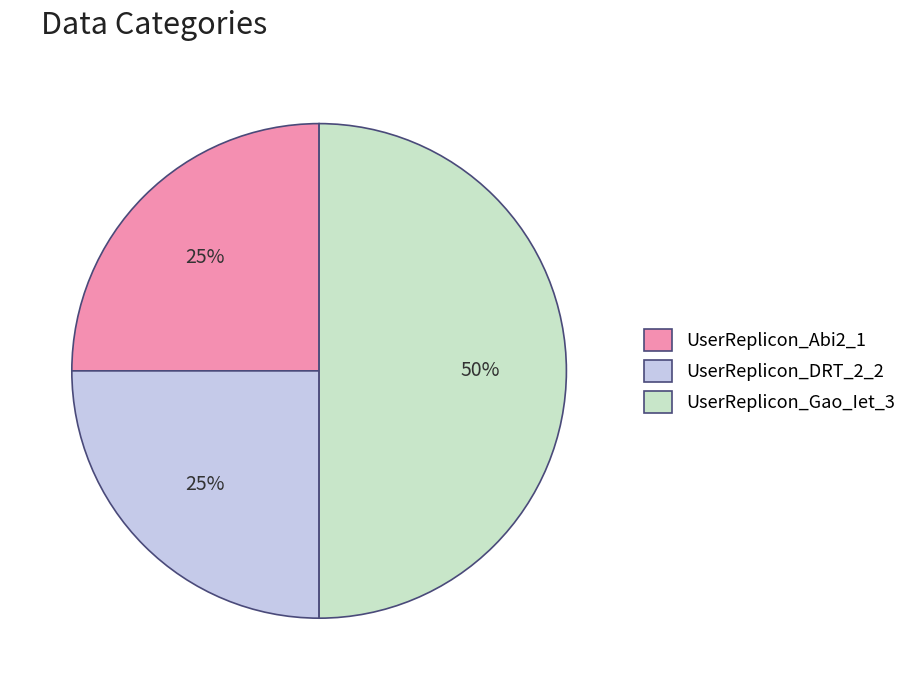

How many segments does this pie chart have?

3